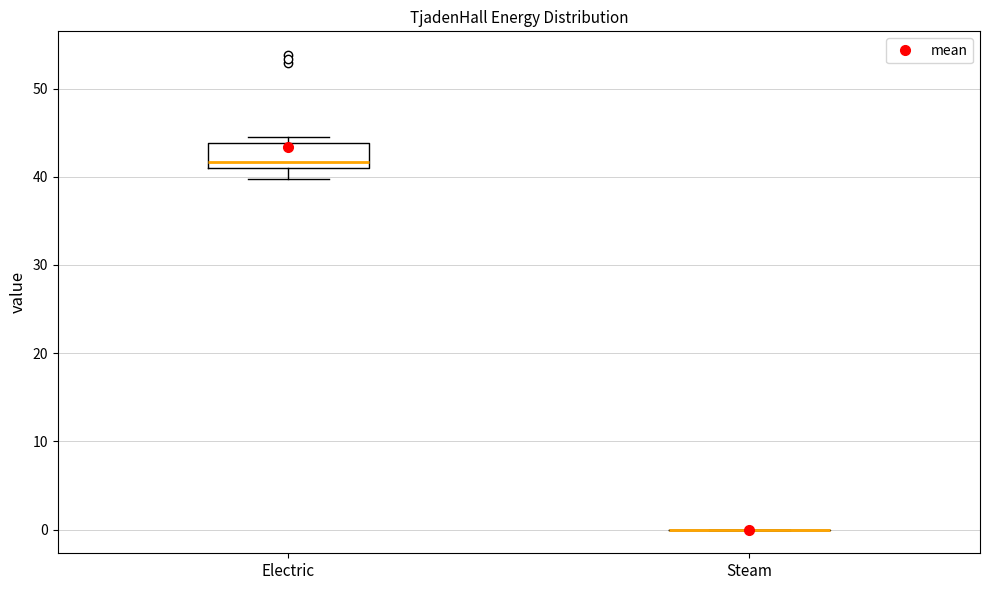

Reading left to right, transcribe this box plot: for each box, give where its median line is, the range the box spans, and where its two whiskers end, as read against the y-axis. The values are not printed on the chart, so give them approximately, as read against the axis.

Electric: median 42, box 41 to 44, whiskers 40 to 45
Steam: box collapsed to a line at 0, whiskers 0 to 0